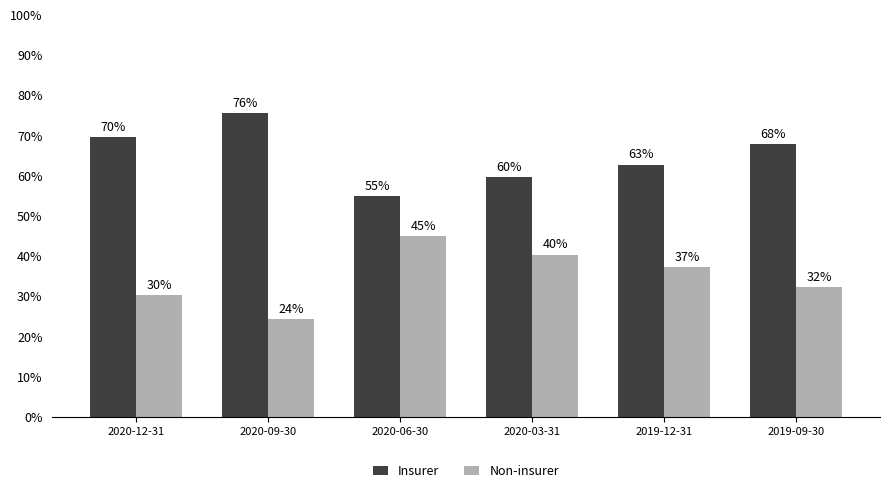

Rank the series by their maximum value, from lowest to highest.

Non-insurer, Insurer